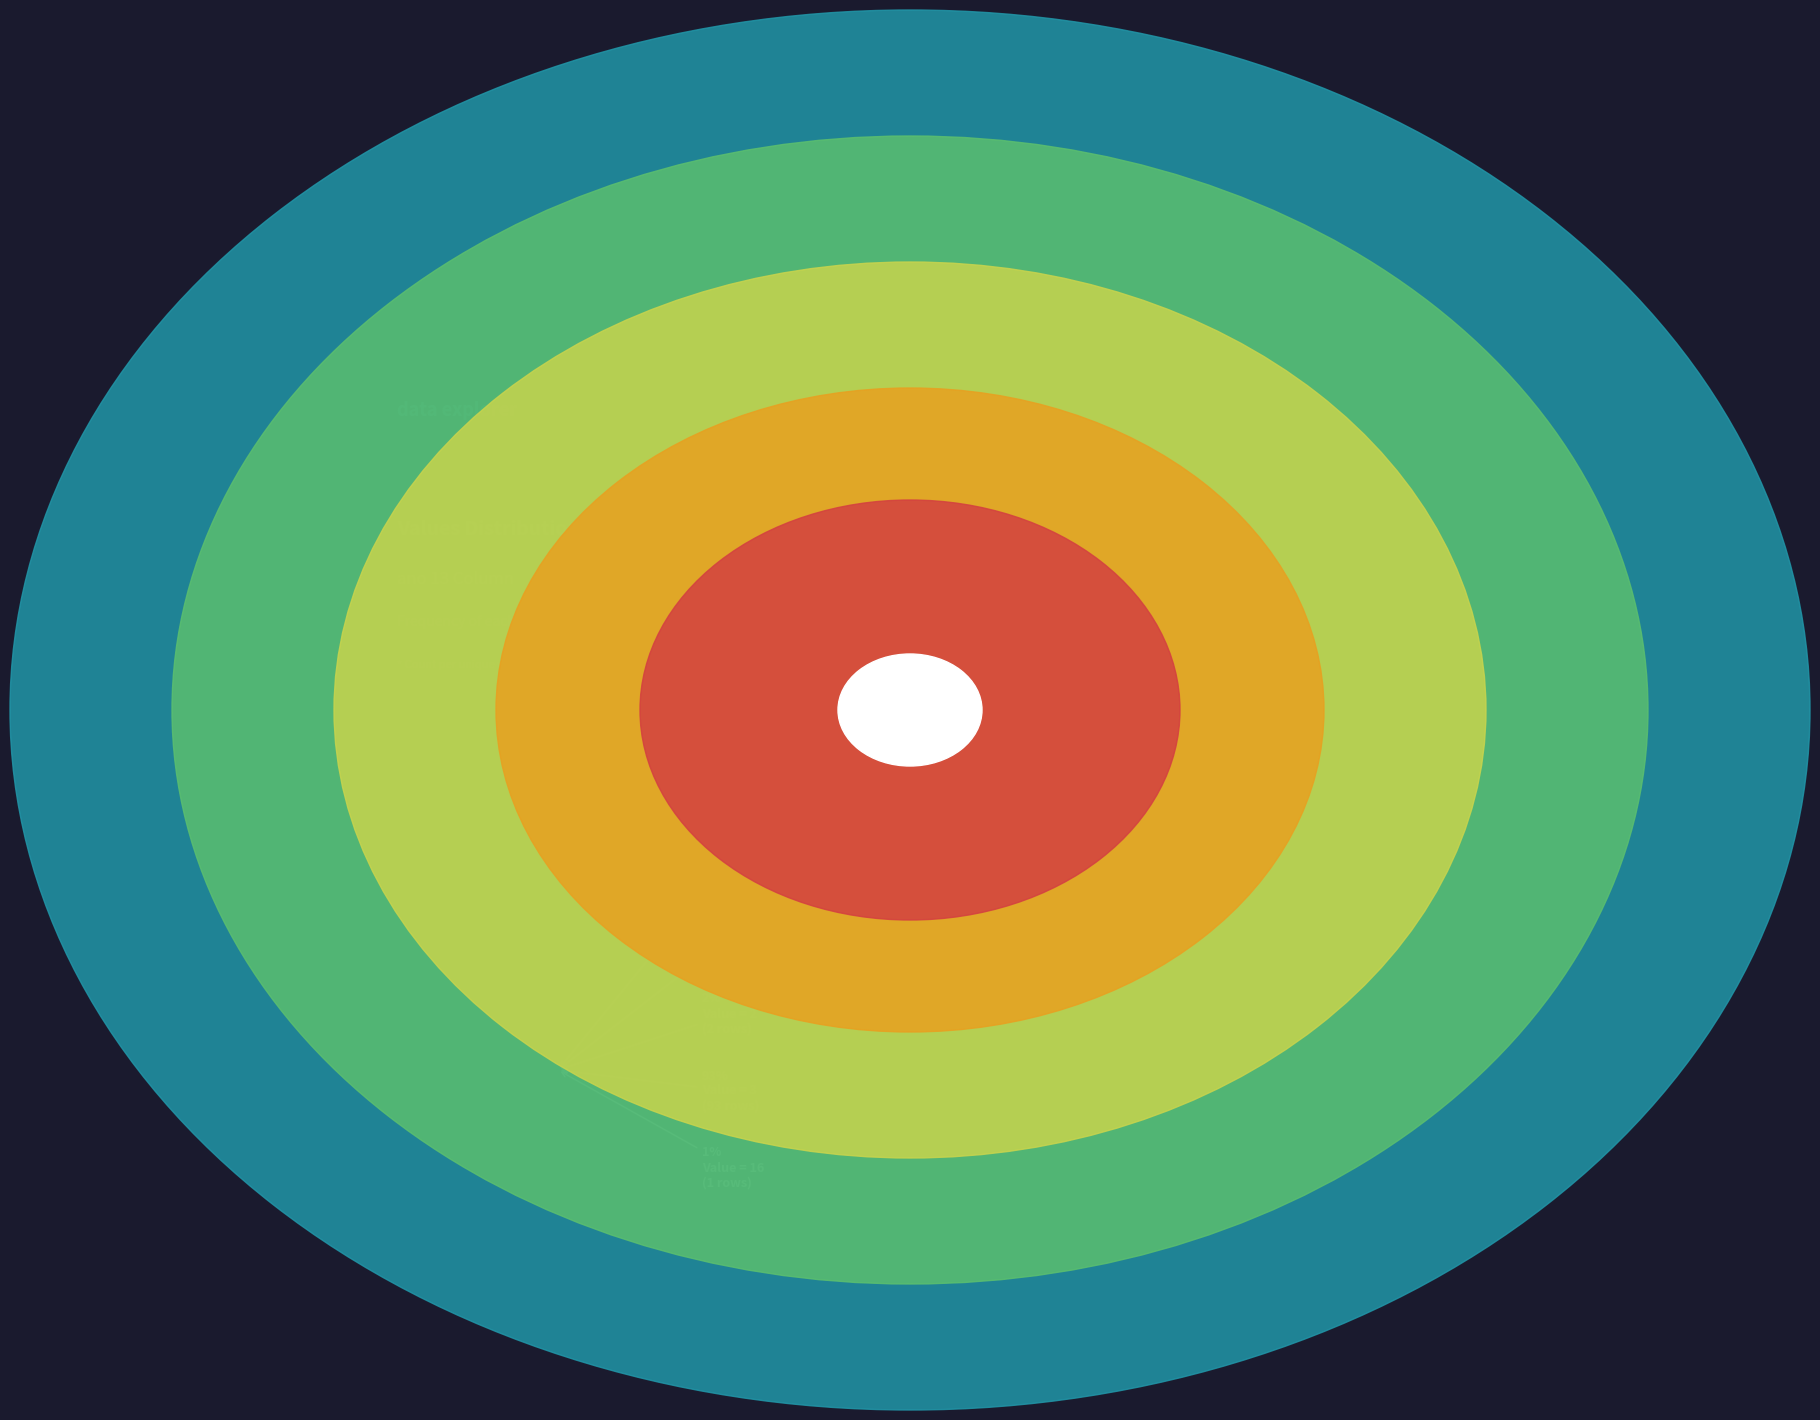

True or false: 16 accounts for 68% of the total.

False